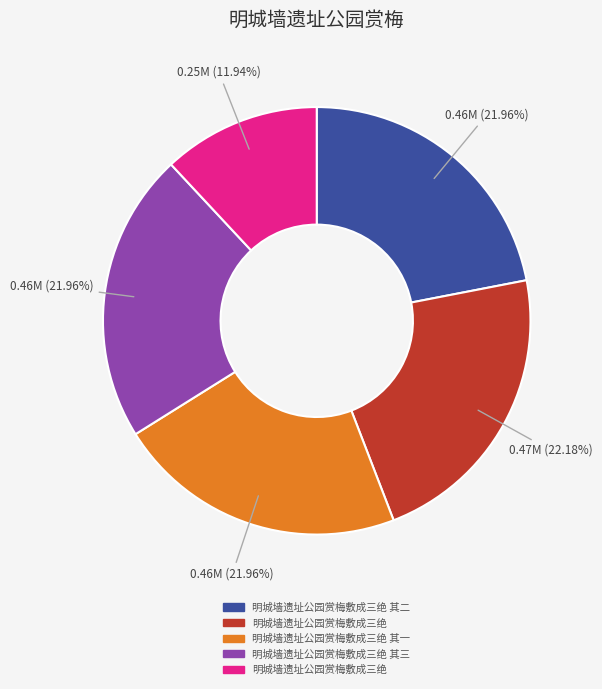

Is there a majority slice in this chart?

No